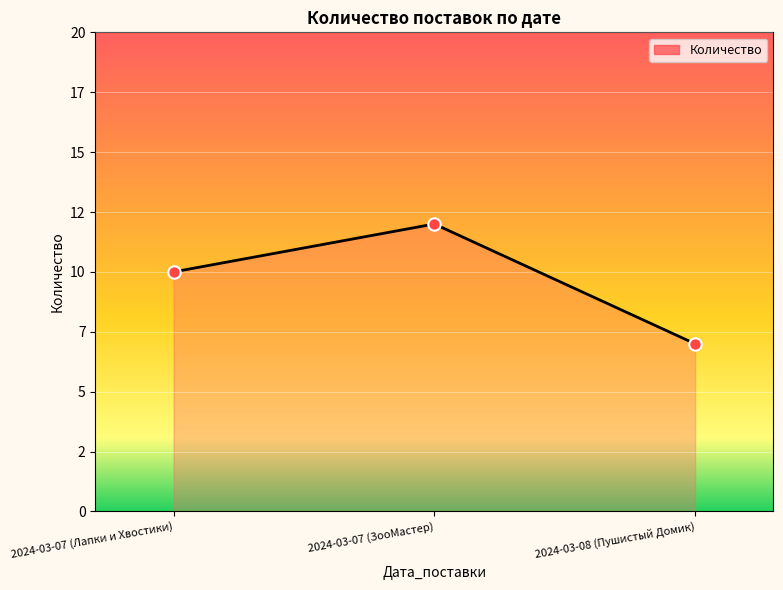

What is the change in value from 2024-03-07 (ЗооМастер) to 2024-03-08 (Пушистый Домик)?

-5